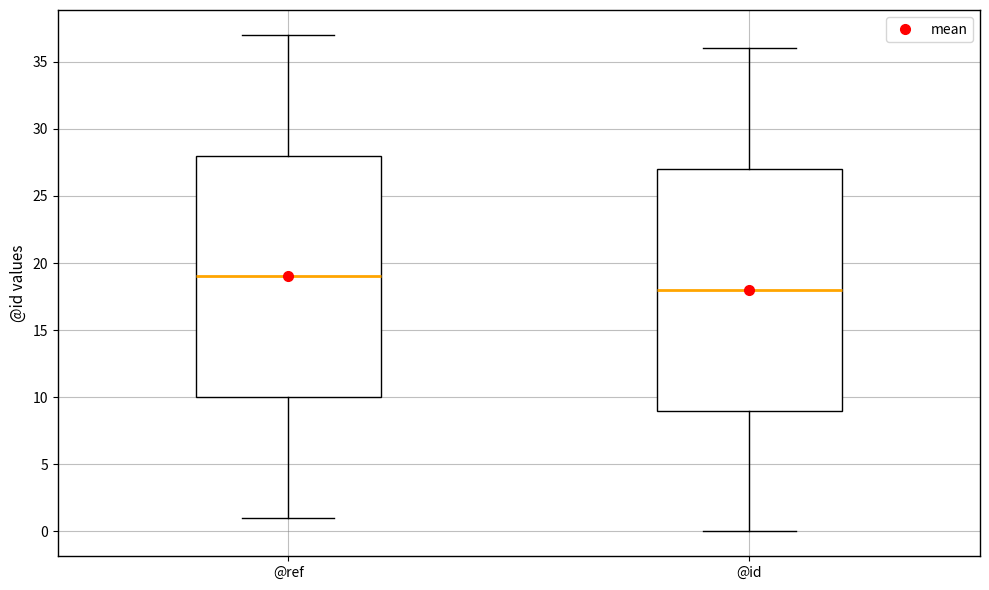

Reading left to right, read every box against the y-axis: the position of its median line, the range the box covers, and the ends of its whiskers. The values are not printed on the chart, so give them approximately, as read against the axis.

@ref: median 19, box 10 to 28, whiskers 1 to 37
@id: median 18, box 9 to 27, whiskers 0 to 36